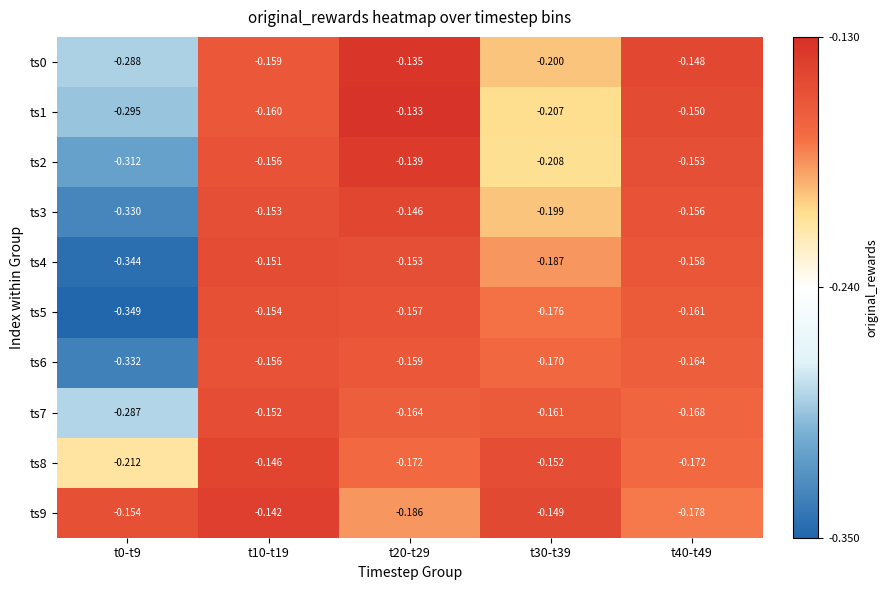

Is the value of ts7 at t10-t19 greater than the value of ts1 at t0-t9?

Yes